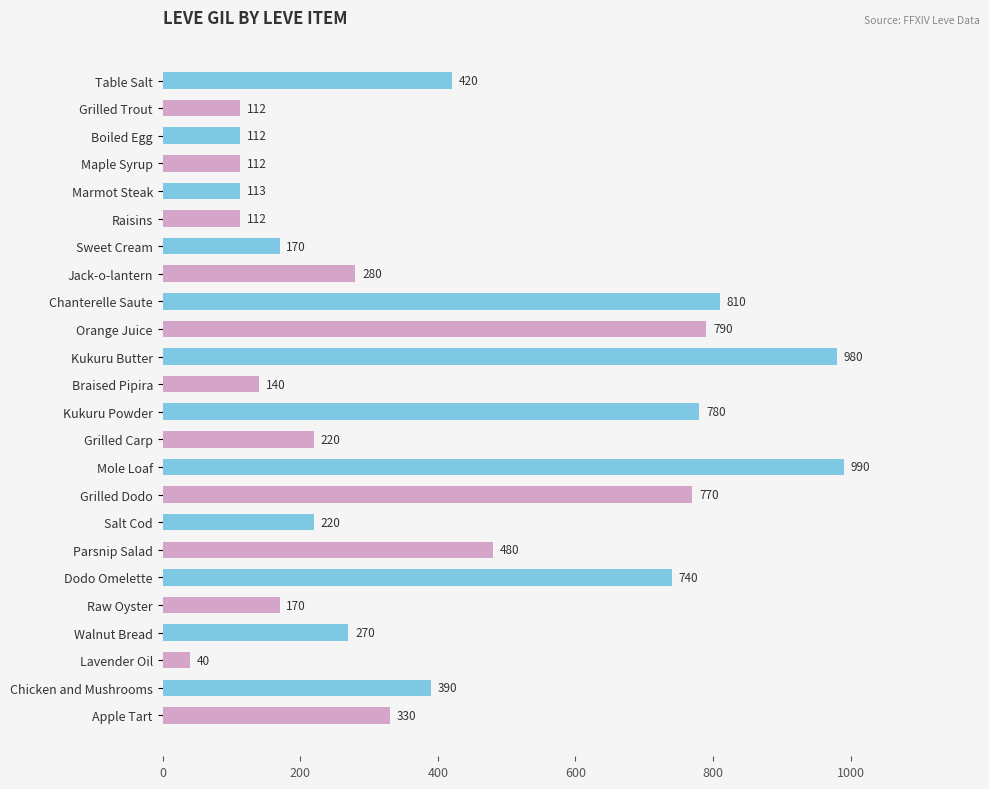

What is the label of the 23rd bar from the top?

Chicken and Mushrooms